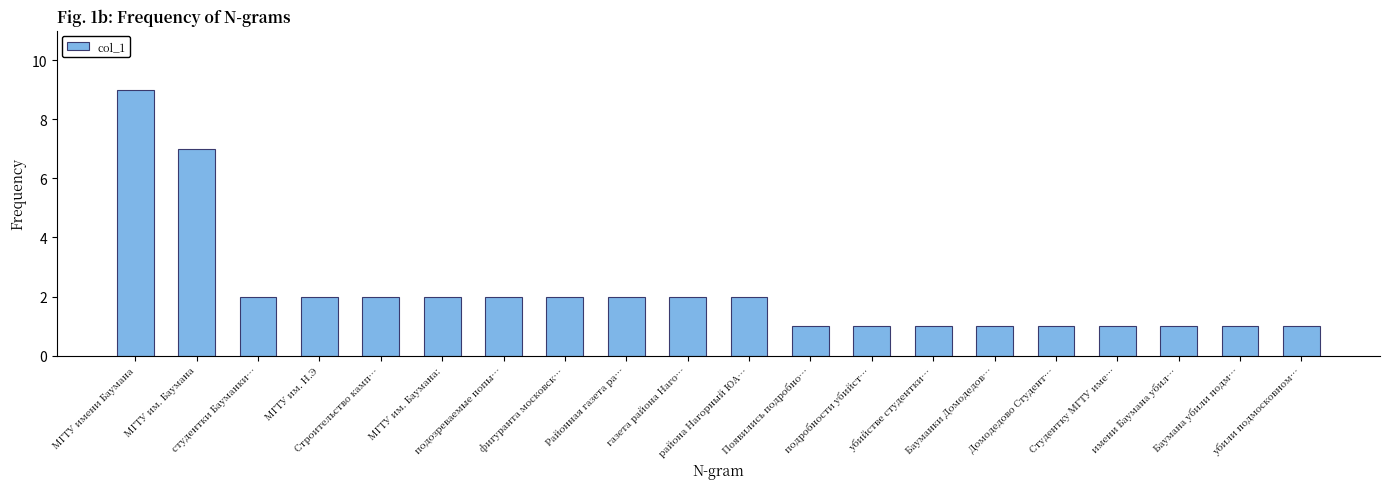

What is the difference between the second highest and second lowest values?

6